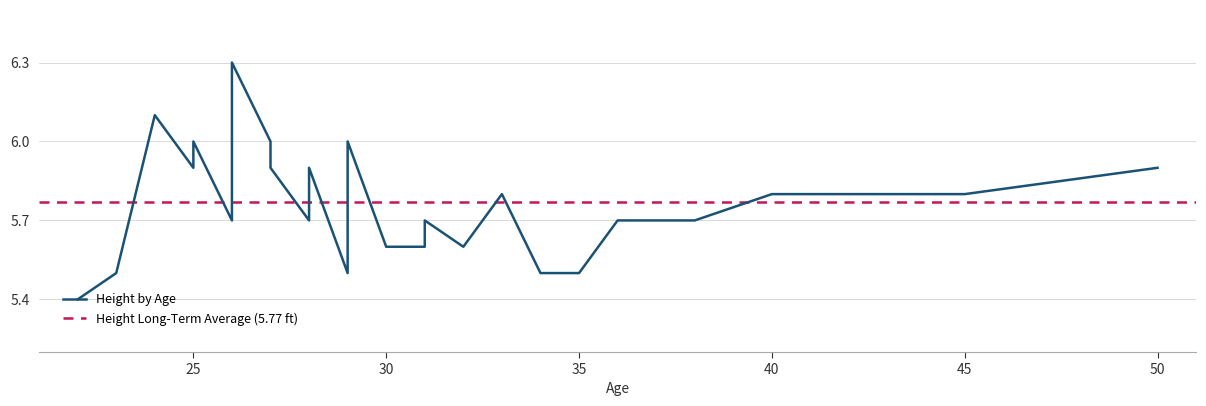

How many data points does each series have?

27